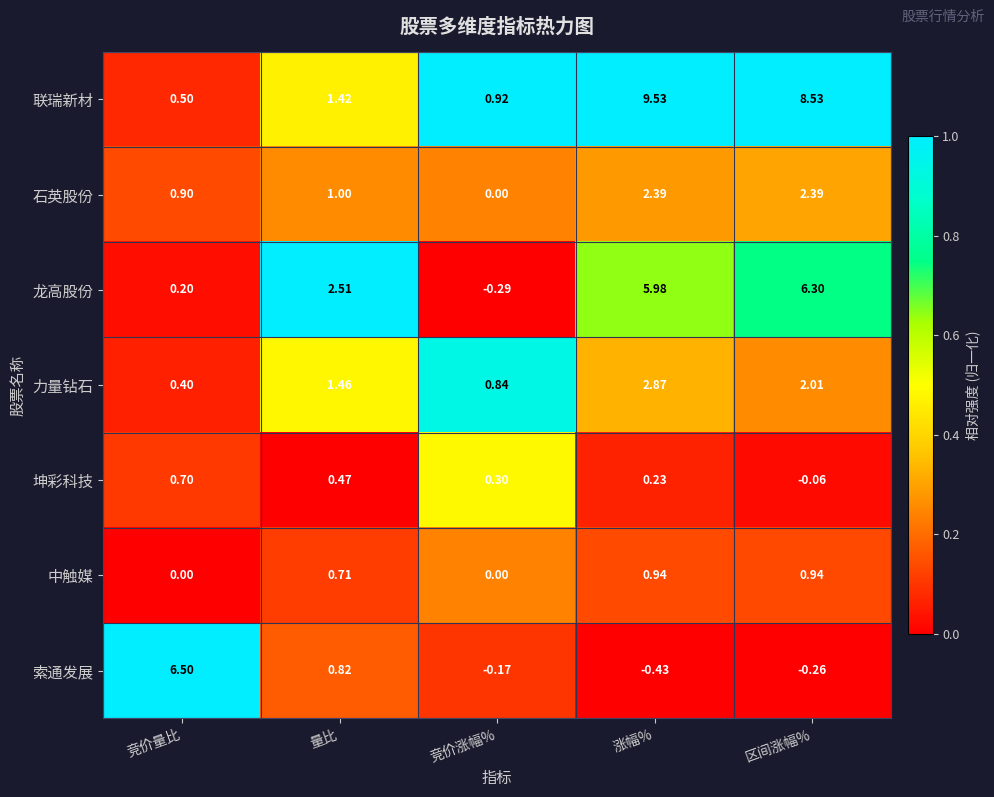

At how many categories does at least one series exceed 0?

5